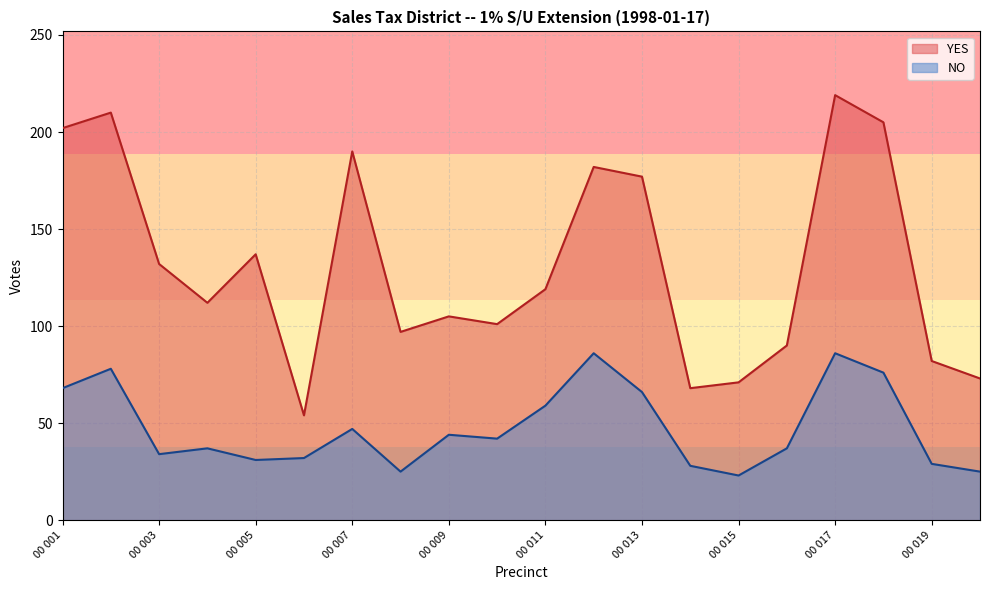

What is the average value of the YES series?

131